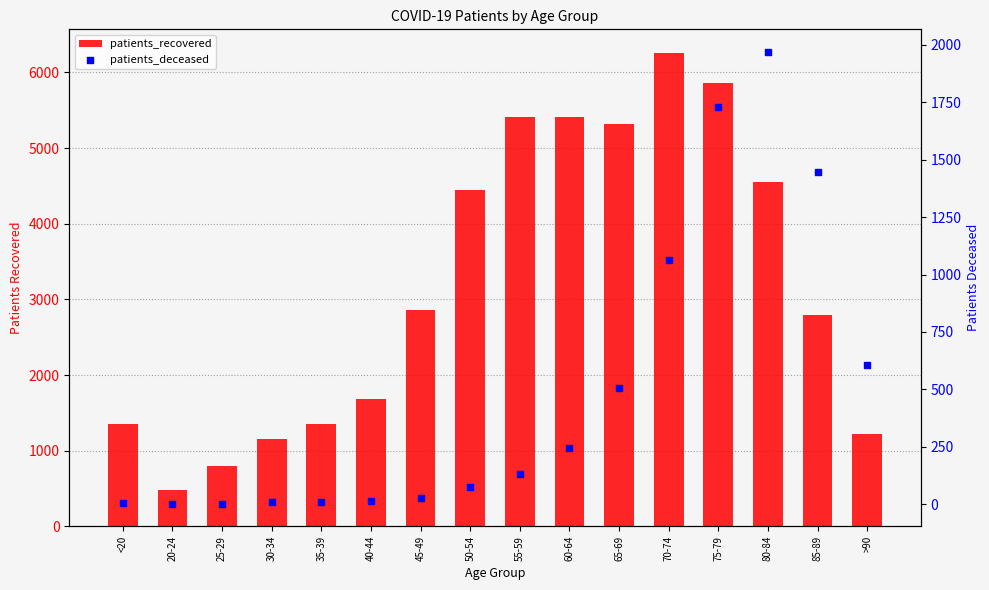

Which series contains the highest Y value?

patients_recovered